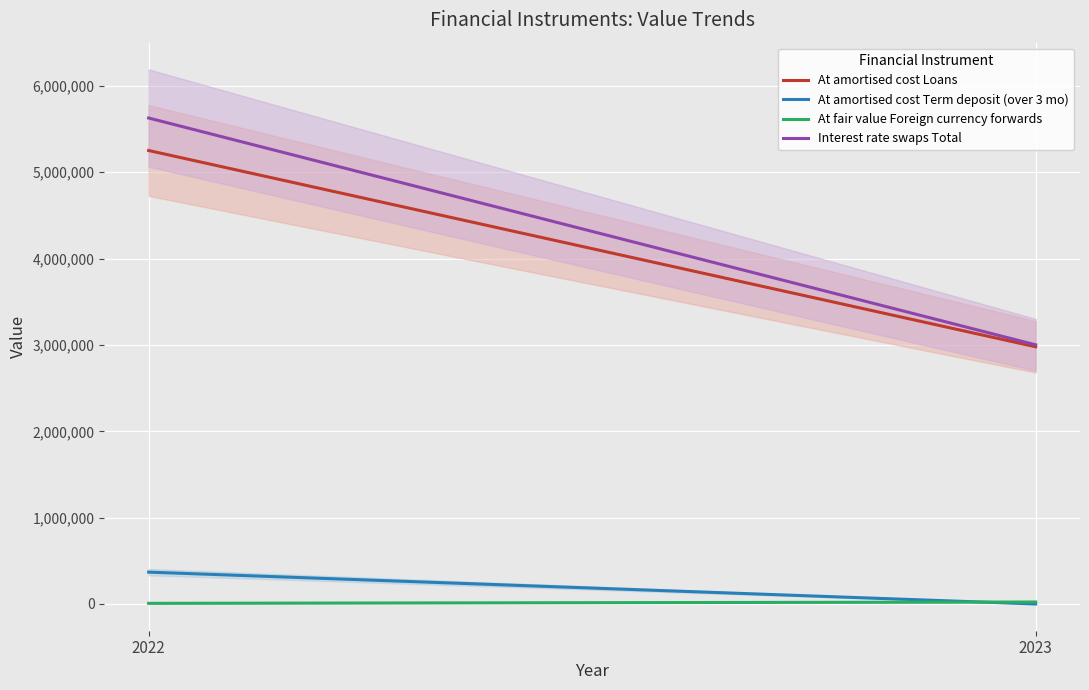

At which label does Interest rate swaps Total reach its peak?

2022